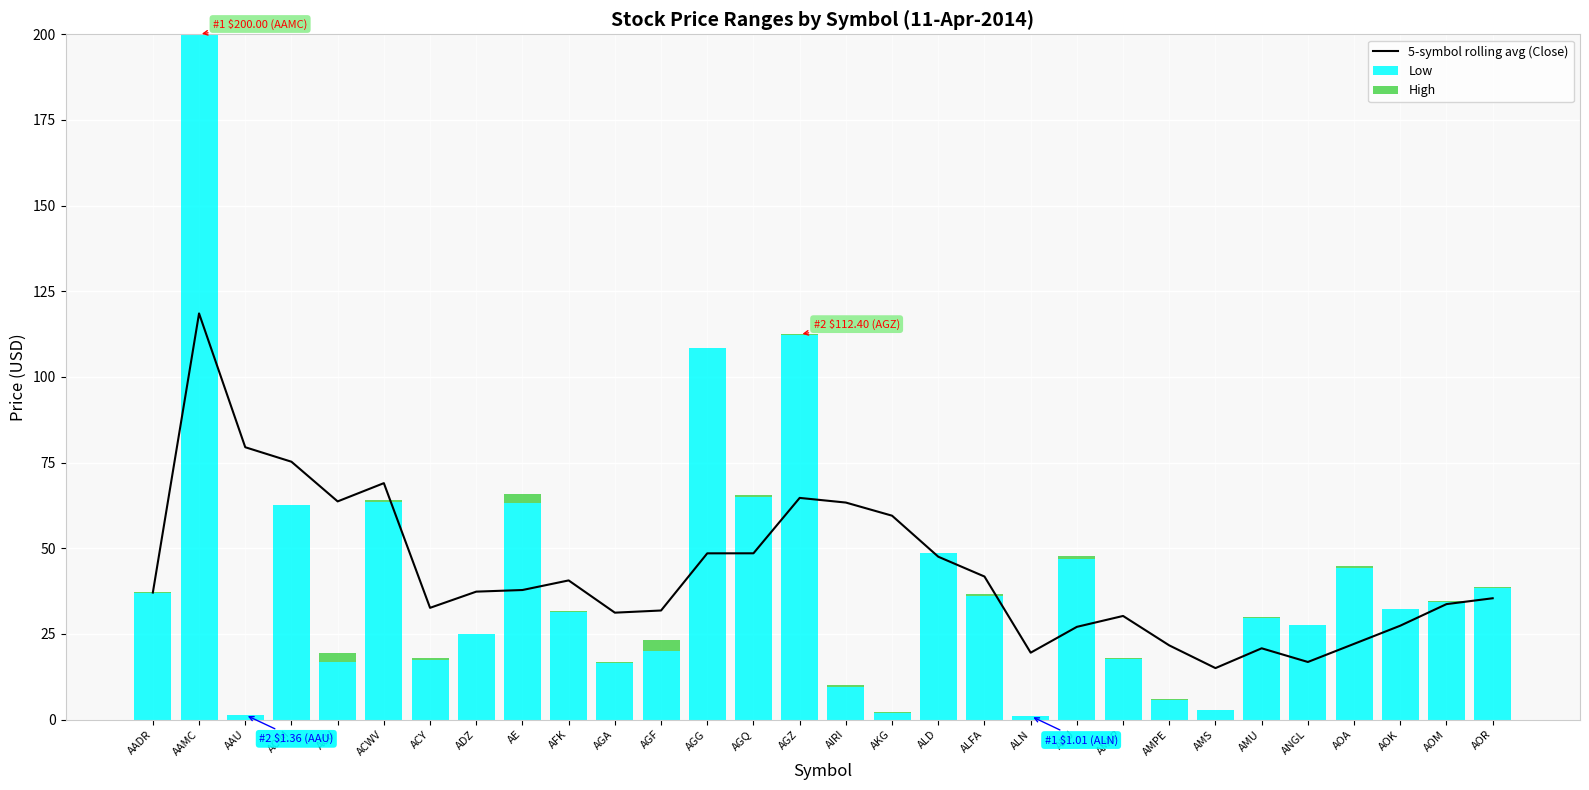

At which label does 5-symbol rolling avg (Close) first exceed 37?

AADR